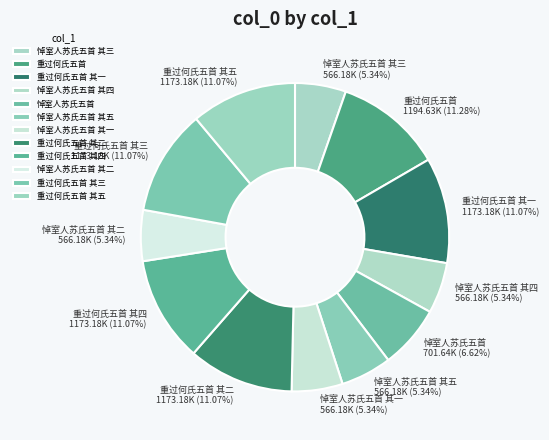

Does 悼室人苏氏五首 其四 account for over 50% of the chart?

No